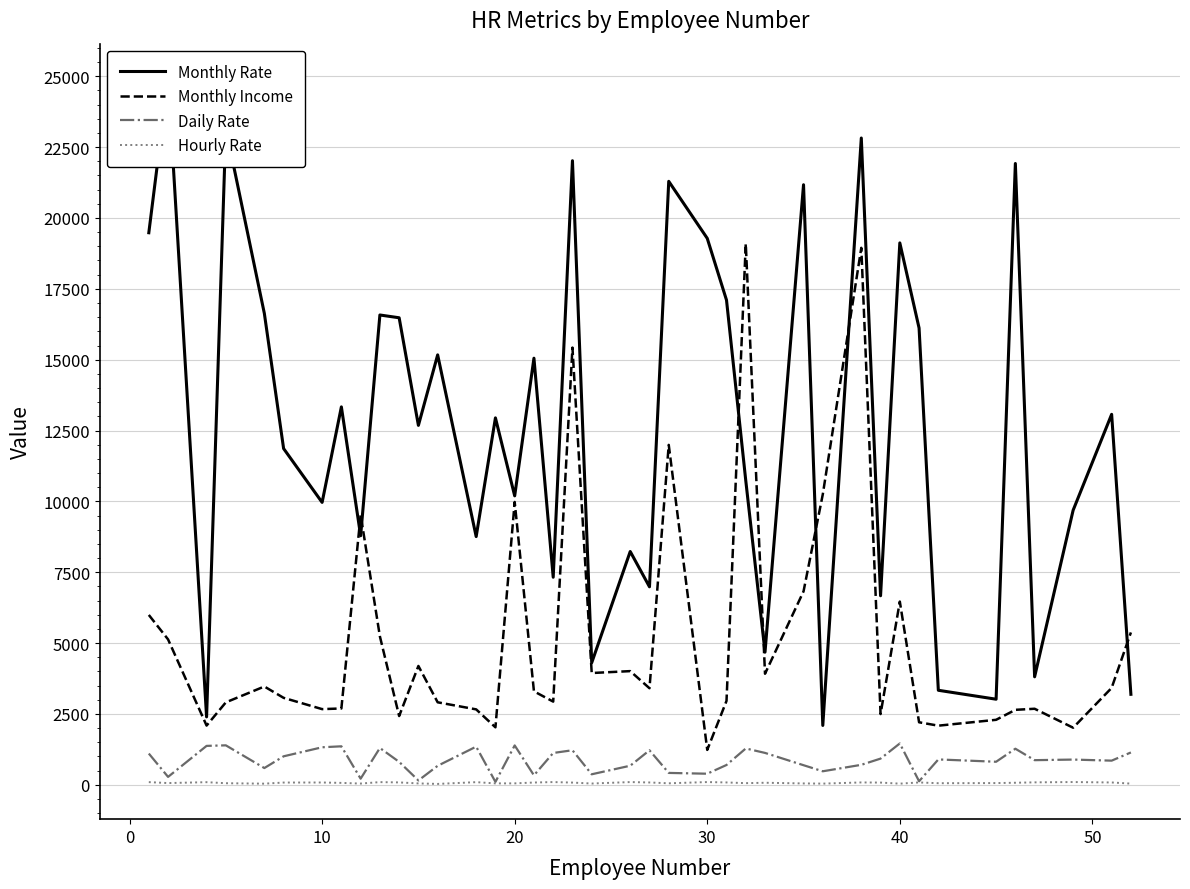

What is the approximate value of Daily Rate at 10?

1324